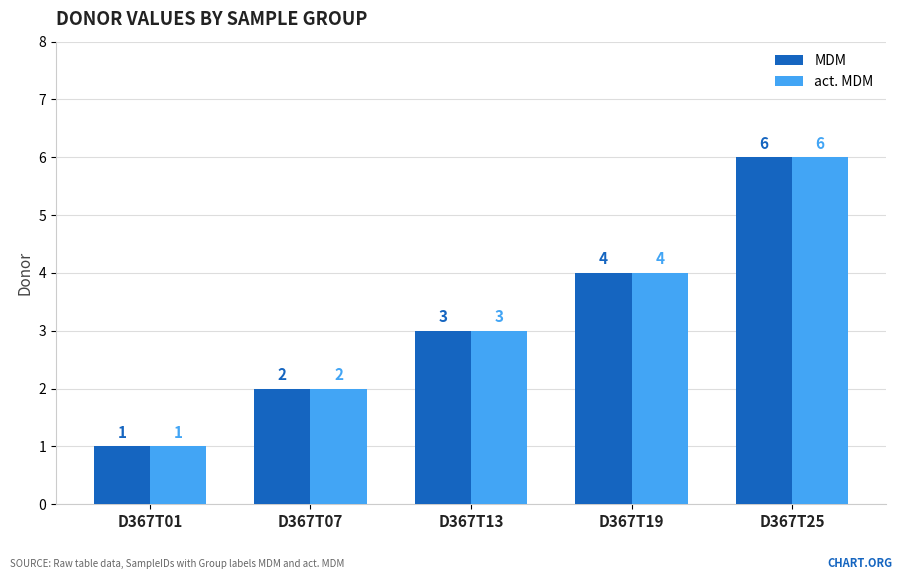

What is the total value across all series at D367T07?

4